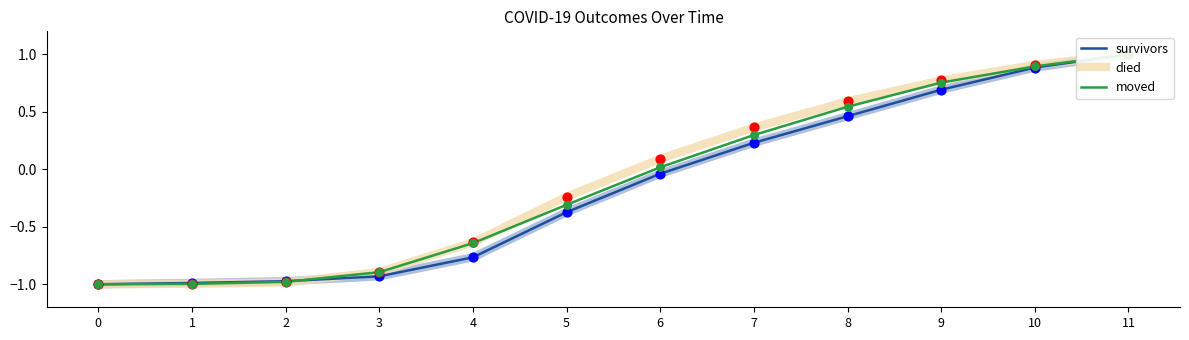

Which series reaches the maximum Y coordinate?

survivors